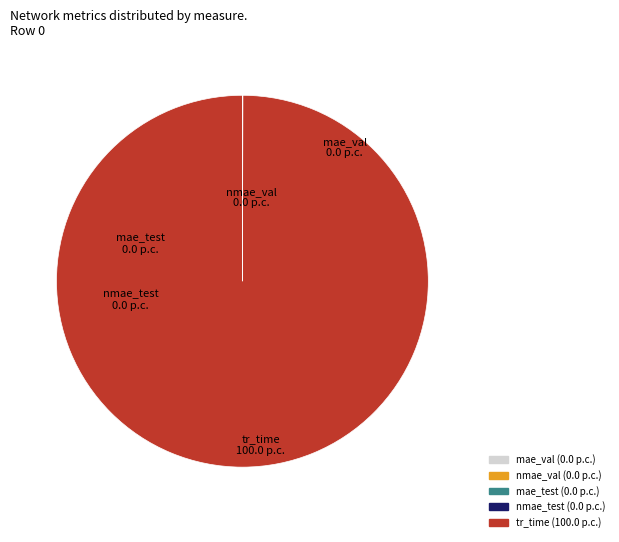

True or false: tr_time accounts for 87% of the total.

False